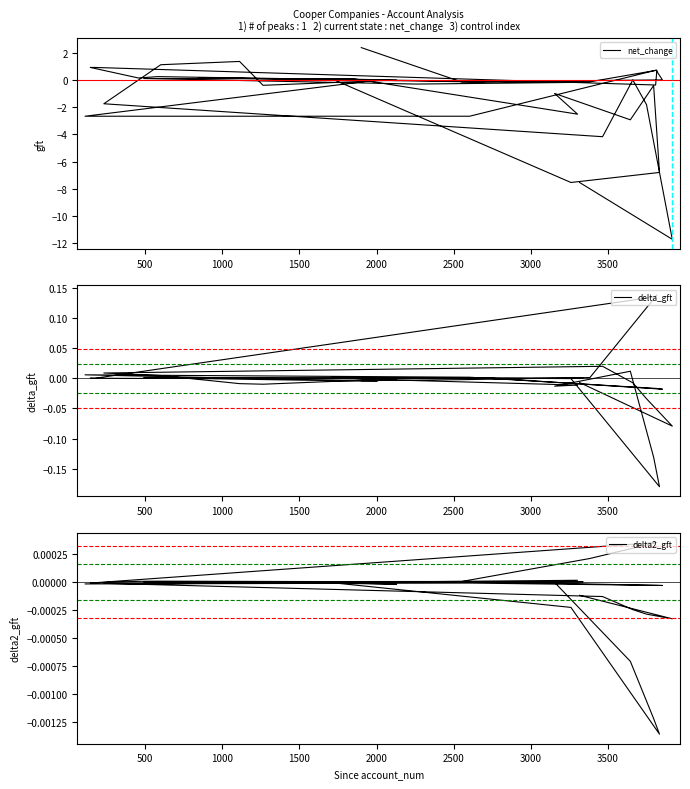

How many times do net_change and delta2_gft cross each other?

15